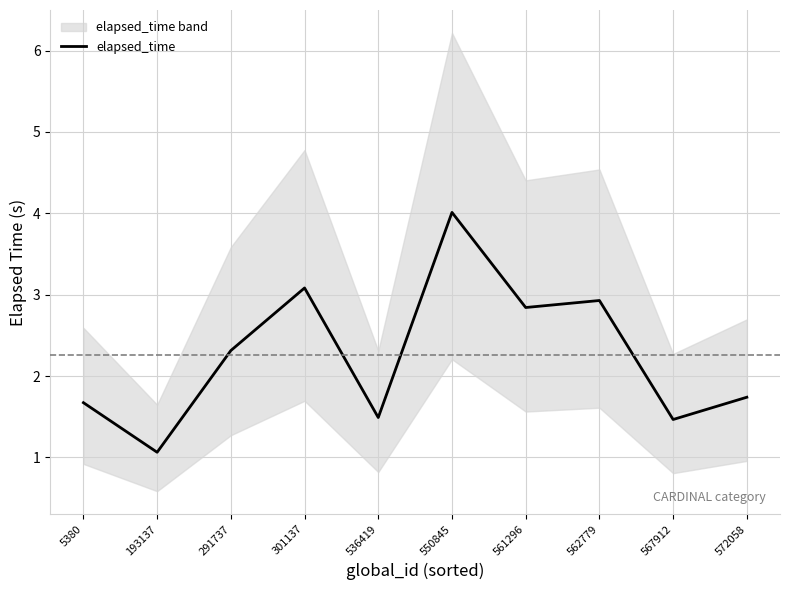

Reading right to left, extract all data points from this chart.

1.7	1.5	2.9	2.8	4.0	1.5	3.1	2.3	1.1	1.7